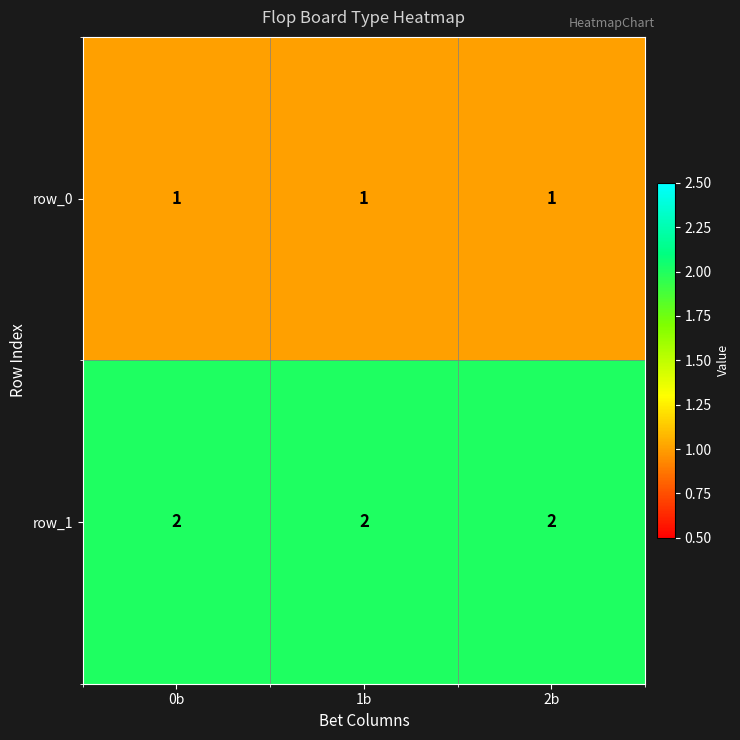

What is the minimum value shown in the chart?

1